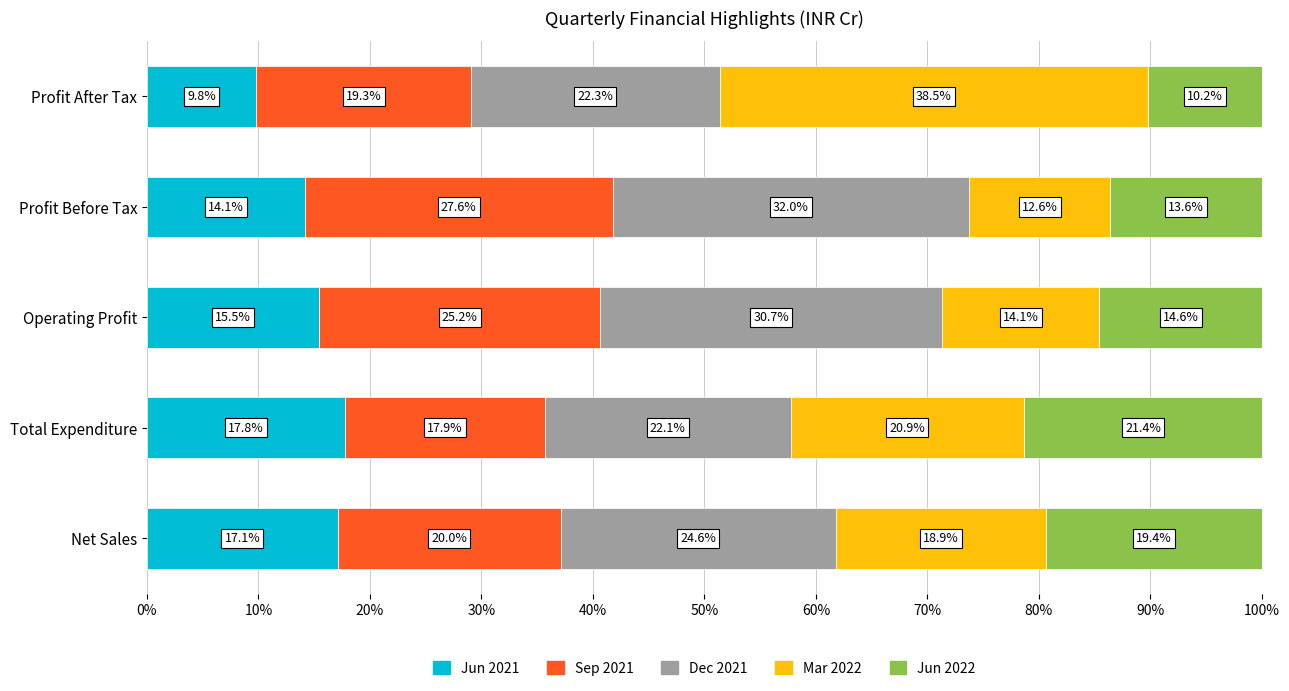

What is the total value across all series at Net Sales?

100.0